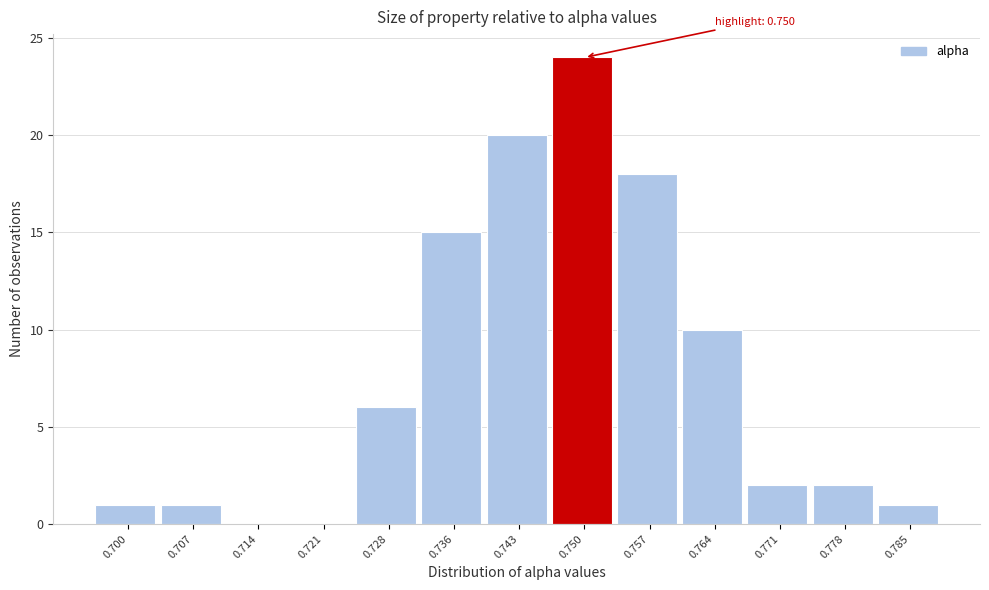

Reading right to left, transcribe all the data shown in this chart.

0.785=1	0.778=2	0.771=2	0.764=10	0.757=18	0.750=24	0.743=20	0.736=15	0.728=6	0.721=0	0.714=0	0.707=1	0.700=1